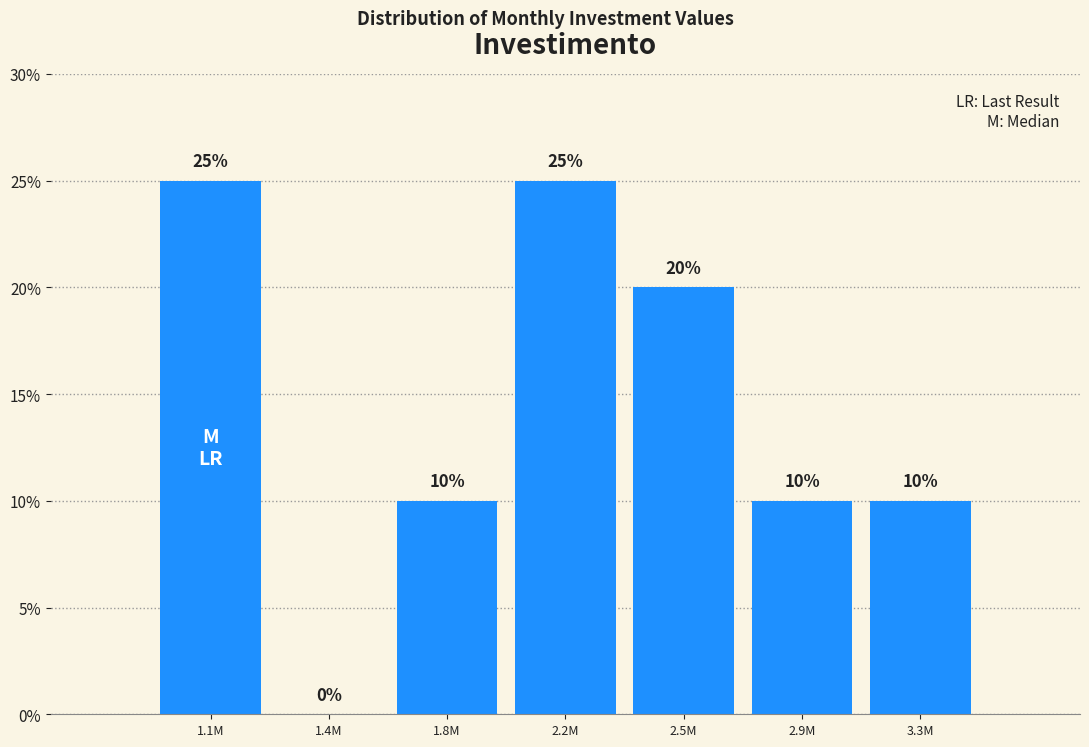

Reading left to right, transcribe all the data shown in this chart.

1.1M=25	1.4M=0	1.8M=10	2.2M=25	2.5M=20	2.9M=10	3.3M=10